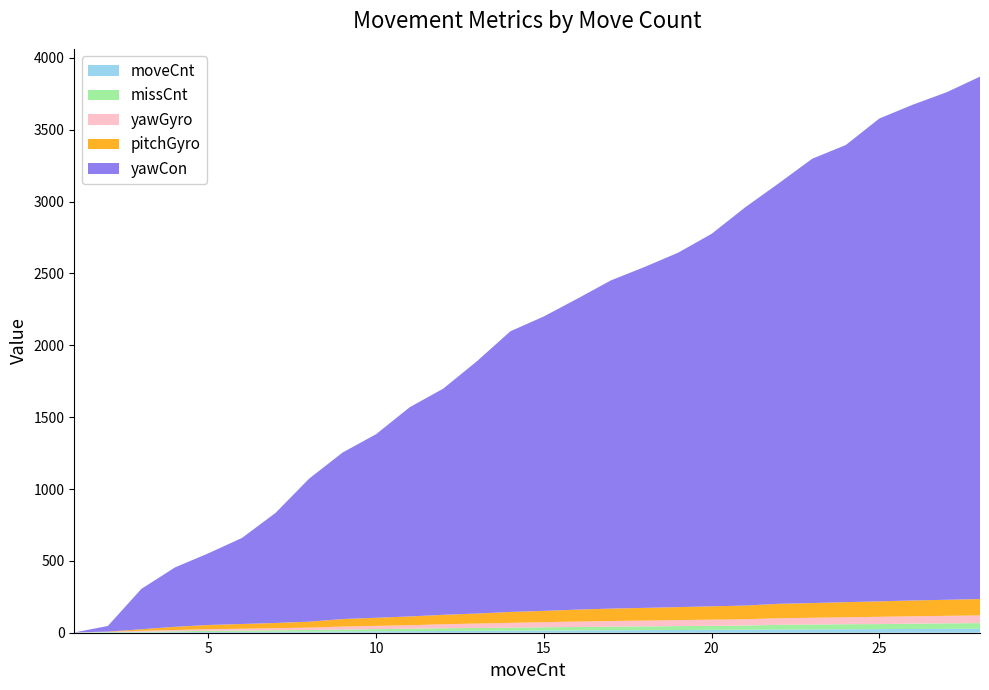

Reading left to right, what are all the values shown in this chart?

moveCnt: 1=1.0	2=2.0	3=3.0	4=4.0	5=5.0	6=6.0	7=7.0	8=8.0	9=9.0	10=10.0	11=11.0	12=12.0	13=13.0	14=14.0	15=15.0	16=16.0	17=17.0	18=18.0	19=19.0	20=20.0	21=21.0	22=22.0	23=23.0	24=24.0	25=25.0	26=26.0	27=27.0	28=28.0
yawCon: 1=0.0	2=39.0	3=281.0	4=413.0	5=499.0	6=599.0	7=766.0	8=995.0	9=1159.0	10=1278.0	11=1456.0	12=1574.0	13=1755.0	14=1953.0	15=2049.0	16=2164.0	17=2284.0	18=2372.0	19=2466.0	20=2592.0	21=2771.0	22=2926.0	23=3092.0	24=3181.0	25=3360.0	26=3450.0	27=3531.0	28=3635.0
yawGyro: 1=0.0	2=1.5	3=6.3	4=9.3	5=11.6	6=12.8	7=14.2	8=16.5	9=20.9	10=22.4	11=24.0	12=28.1	13=30.8	14=33.5	15=35.3	16=37.6	17=39.5	18=40.5	19=41.7	20=42.9	21=43.9	22=45.9	23=47.1	24=48.7	25=50.6	26=51.7	27=52.5	28=53.6
pitchGyro: 1=0.0	2=1.3	3=10.7	4=21.9	5=29.2	6=32.9	7=36.6	8=41.4	9=52.3	10=56.6	11=61.2	12=65.5	13=69.6	14=76.1	15=78.7	16=83.3	17=86.5	18=88.4	19=90.6	20=92.8	21=95.3	22=100.3	23=102.4	24=105.0	25=107.6	26=109.9	27=111.8	28=113.8
missCnt: 1=1.0	2=3.0	3=4.0	4=6.0	5=8.0	6=9.0	7=10.0	8=11.0	9=13.0	10=15.0	11=17.0	12=19.0	13=20.0	14=21.0	15=23.0	16=24.0	17=25.0	18=26.0	19=27.0	20=28.0	21=29.0	22=33.0	23=34.0	24=35.0	25=35.0	26=37.0	27=38.0	28=39.0